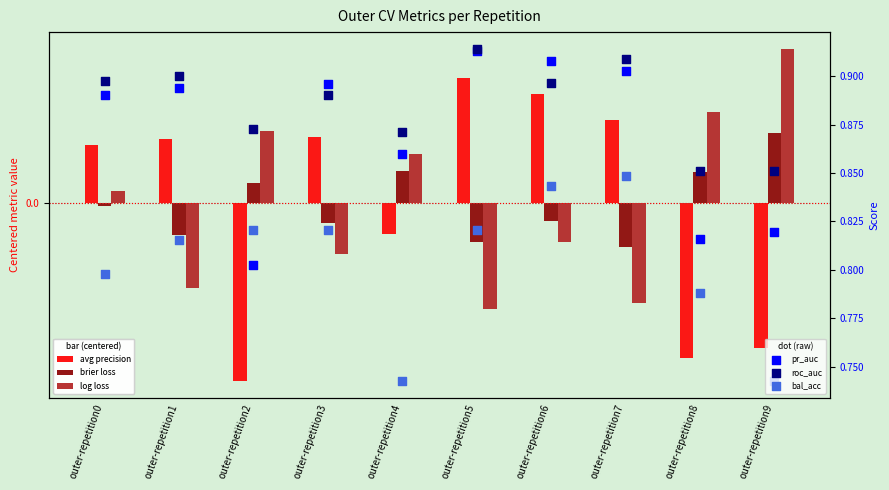

Is the value of ncv_brier_loss at outer-repetition6 greater than the value of ncv_precision_recall_auc at outer-repetition0?

No